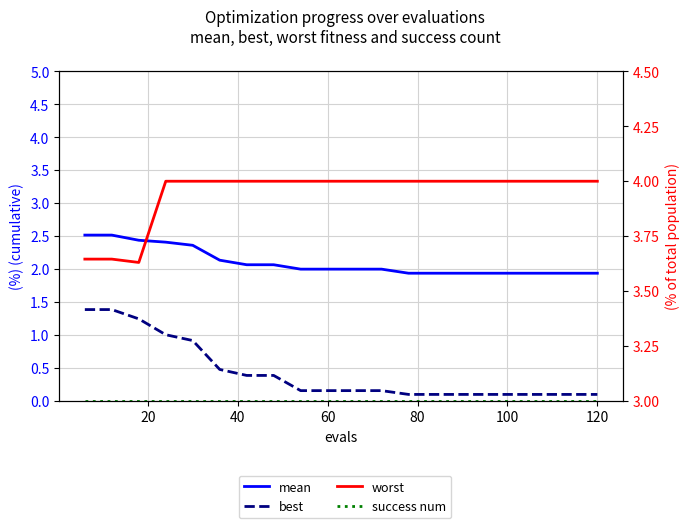

True or false: success num and mean intersect in this chart.

False